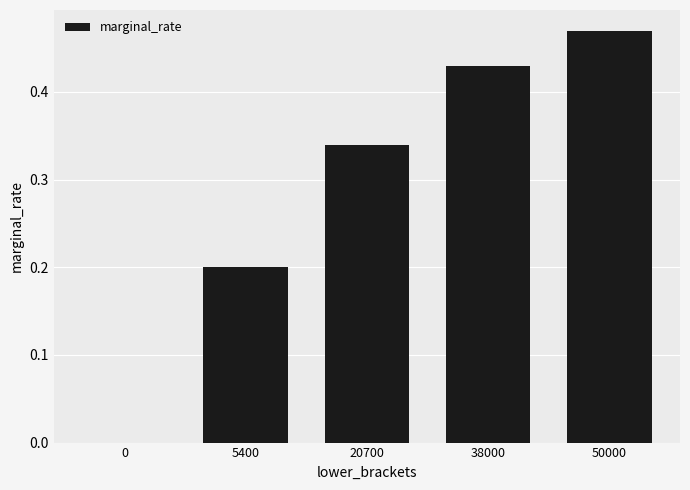

What is the change in value from 5400 to 38000?

+0.2